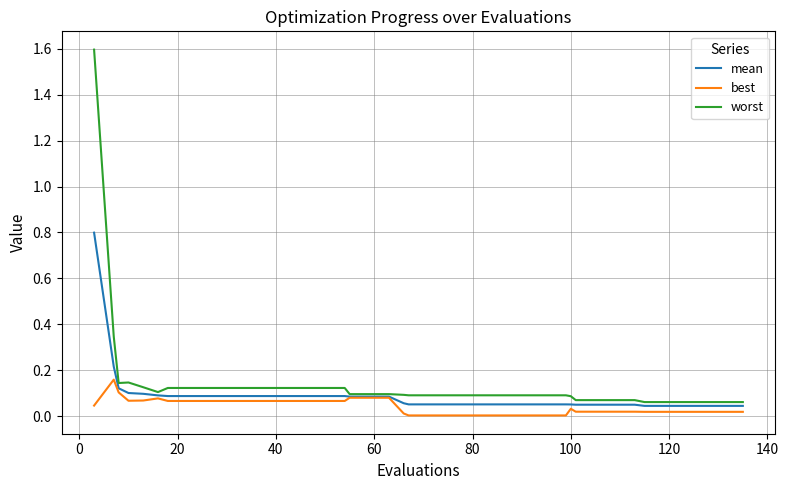

List the series in order of their peak value, lowest first.

best, mean, worst